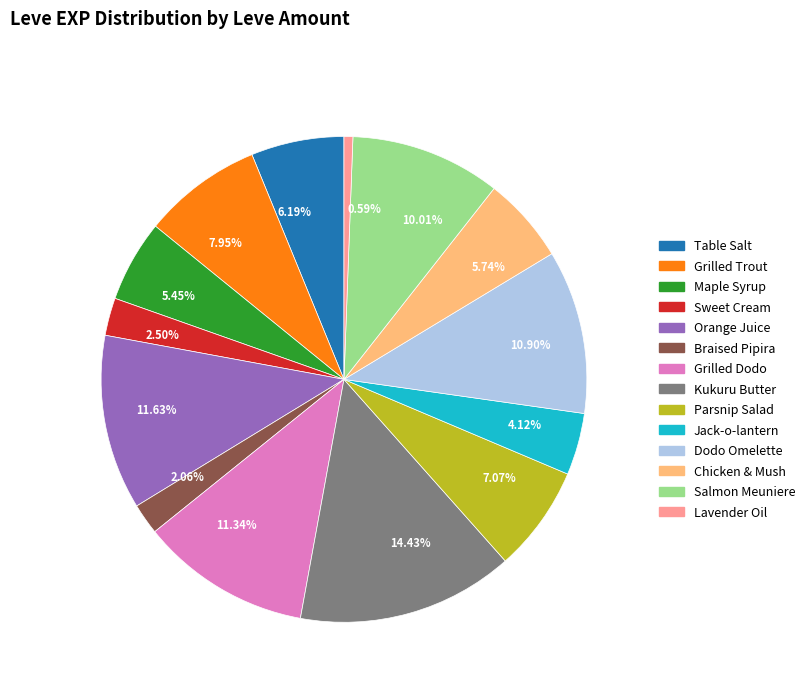

Which has a higher value, 14.43% or 2.50%?

14.43%